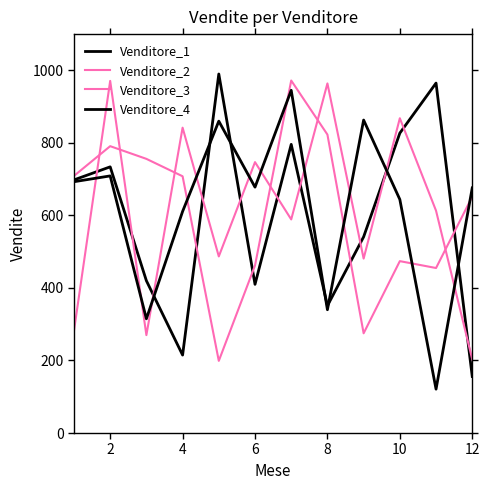

How many lines are shown in the chart?

4